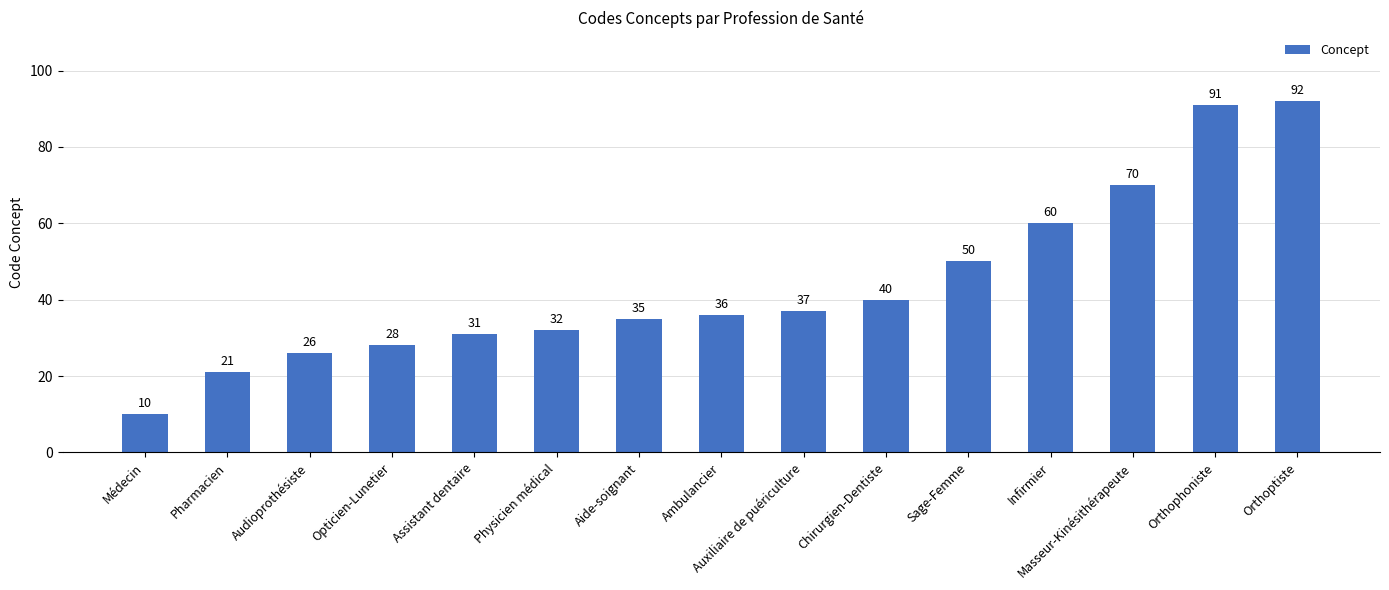

Reading right to left, extract all data points from this chart.

92	91	70	60	50	40	37	36	35	32	31	28	26	21	10